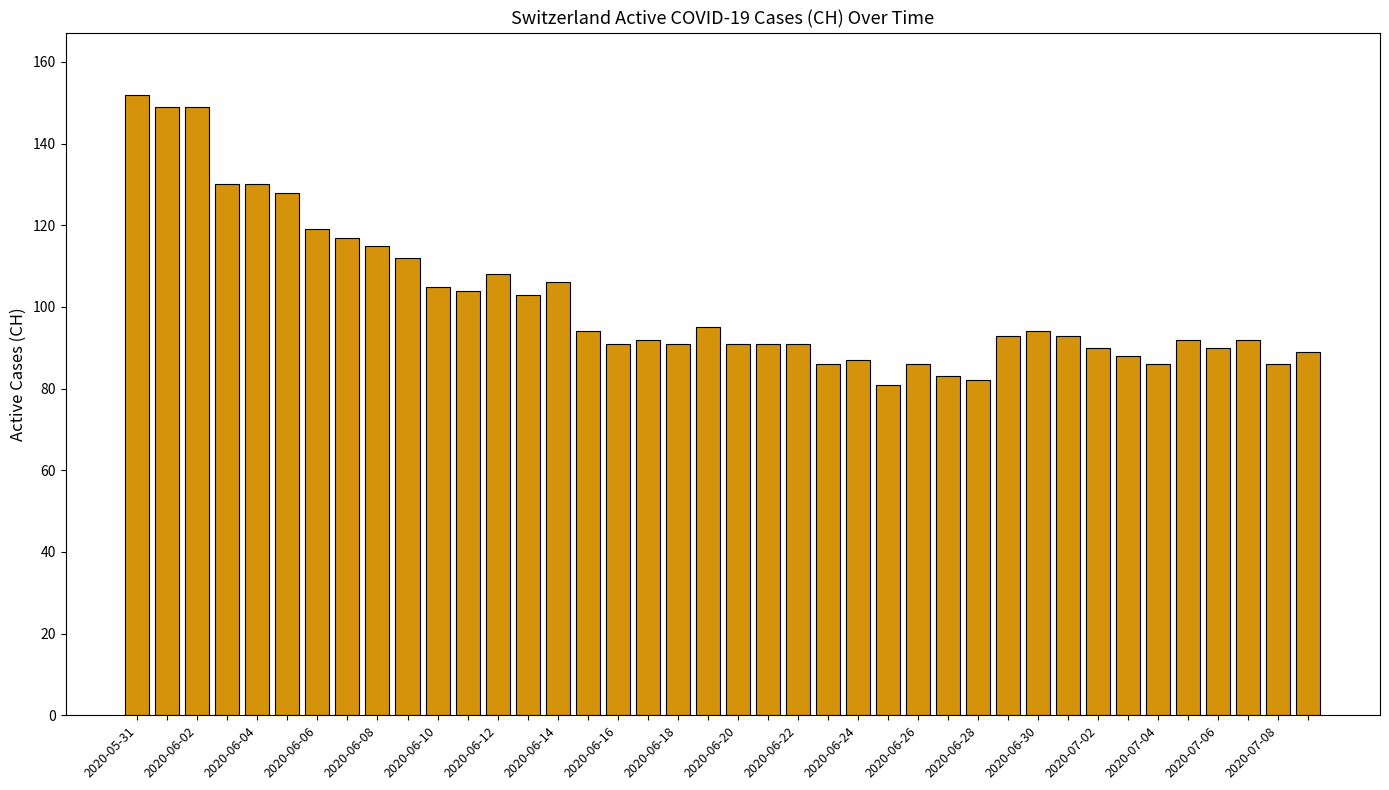

How many bars are there in total?

40